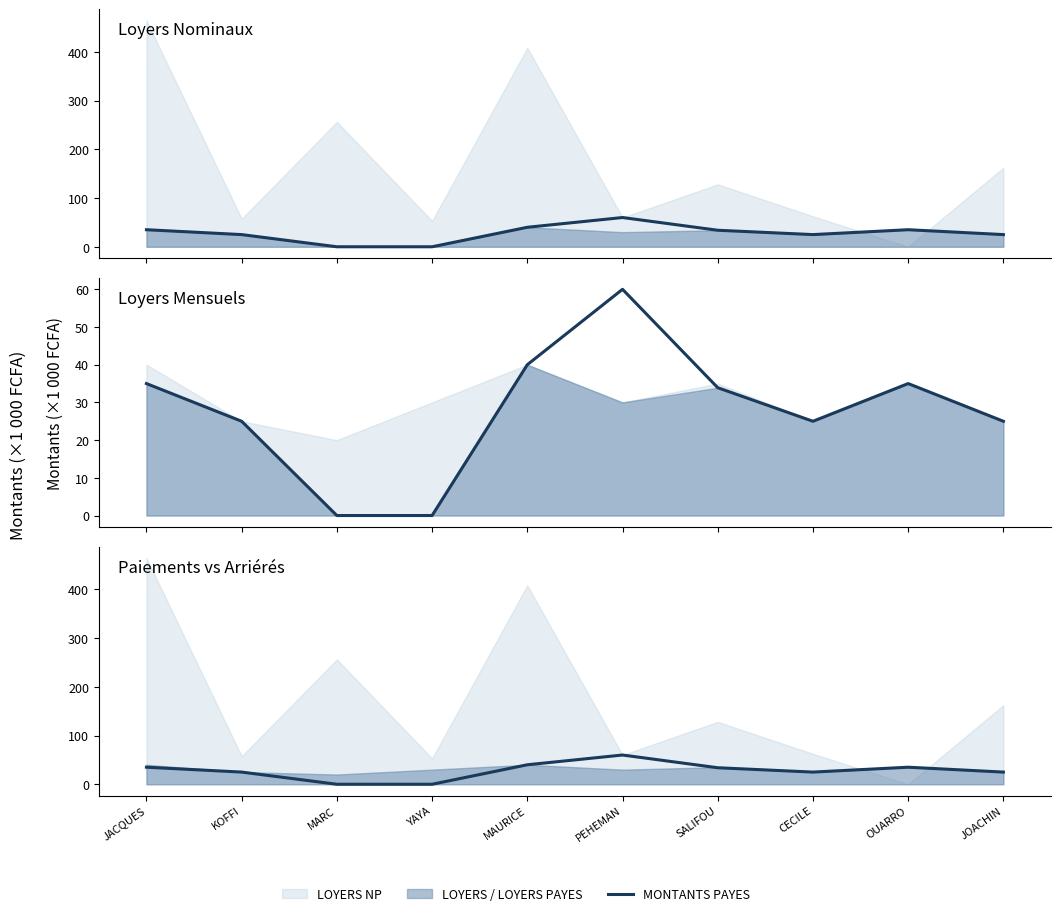

Count the number of categories in the chart.

10